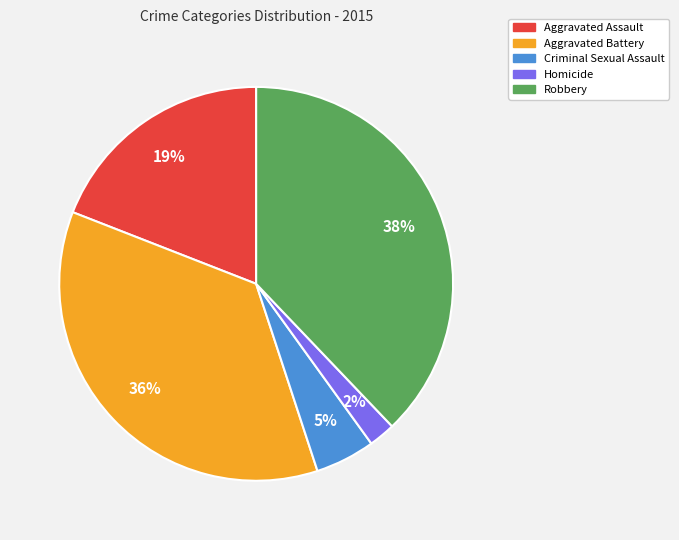

Approximately how many times larger is the value at Robbery compared to Aggravated Assault?

2.0